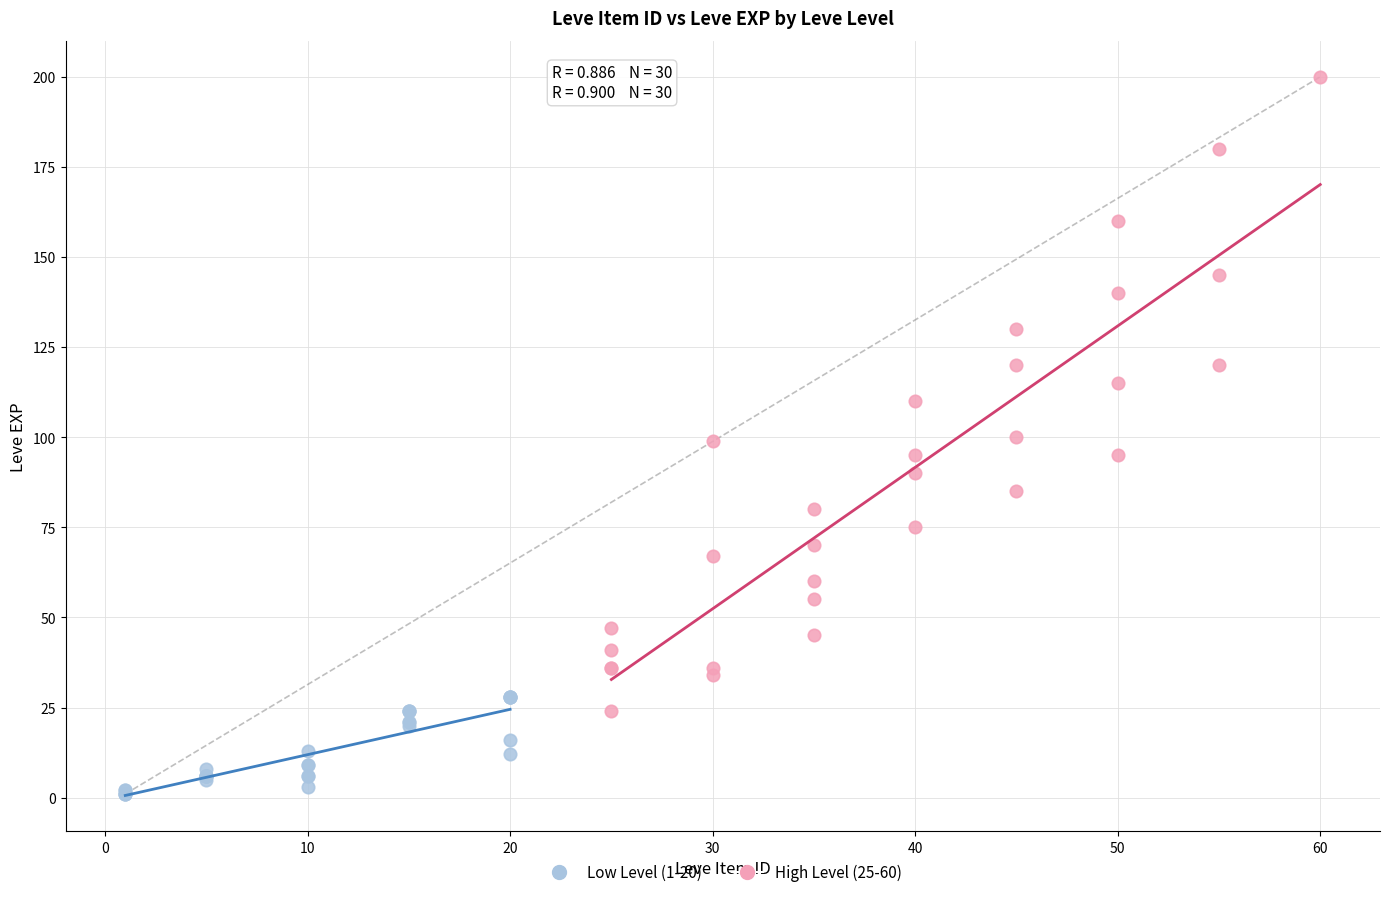

What are all the series names shown in the legend?

Low Level (1-20), High Level (25-60)